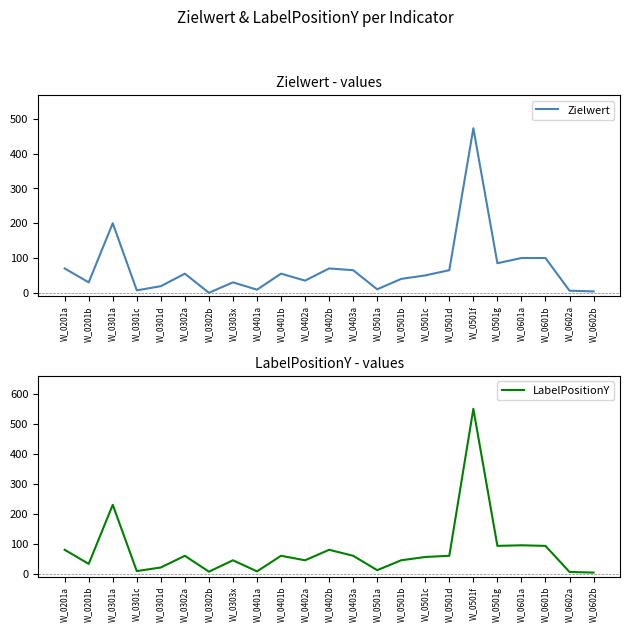

How many interior local peaks does the Zielwert series have?

6